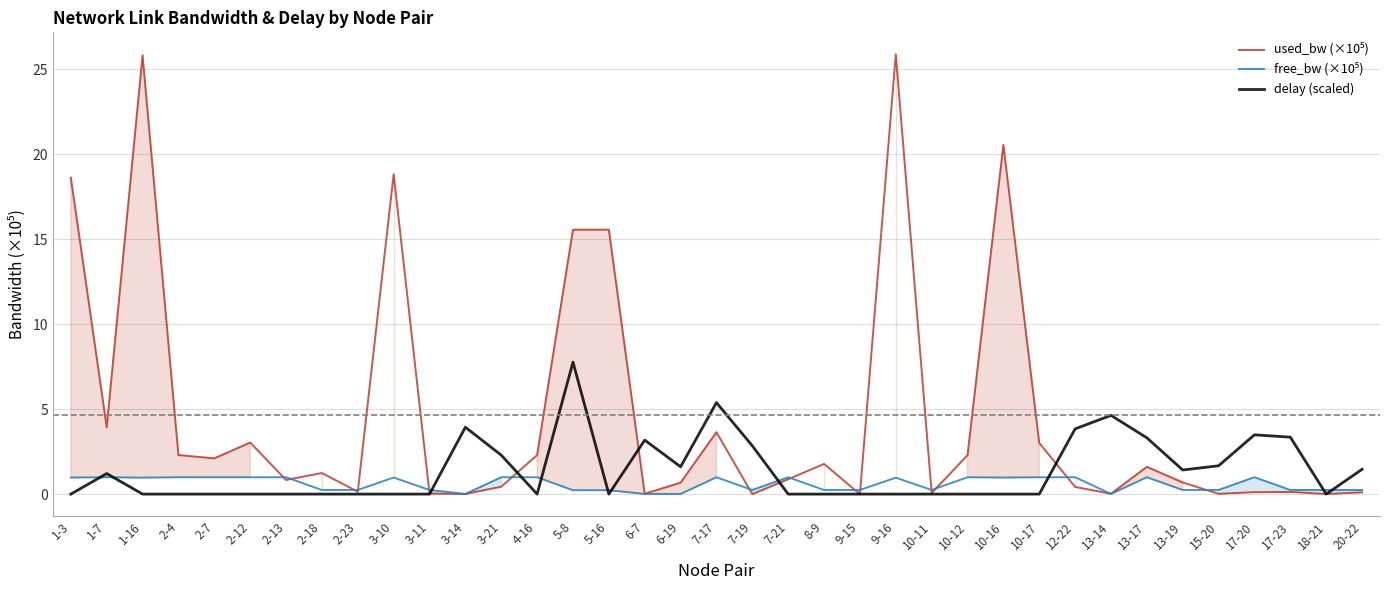

Does the chart display data point markers on the line(s)?

No